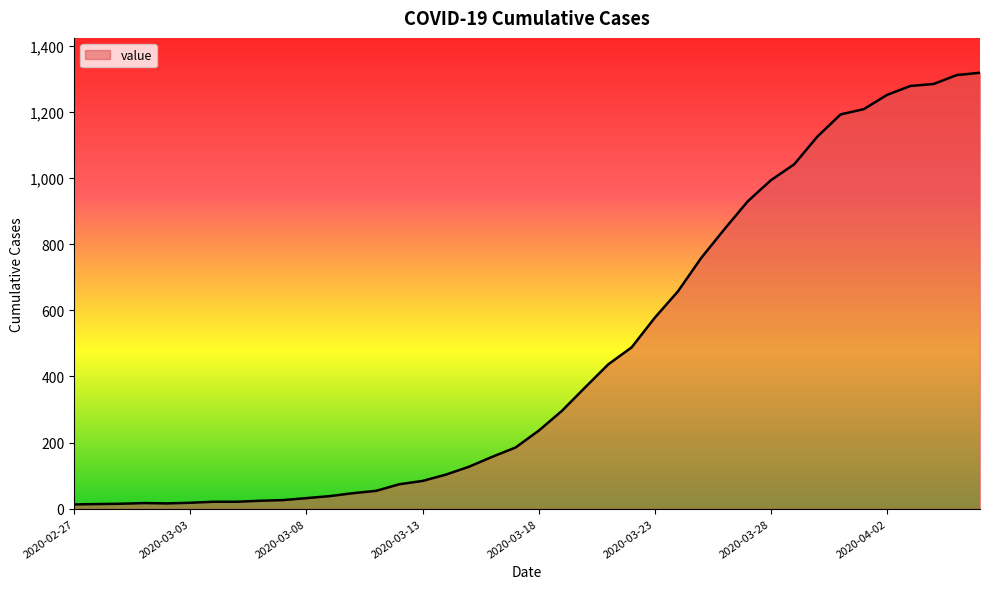

What is the greatest value displayed?

1319